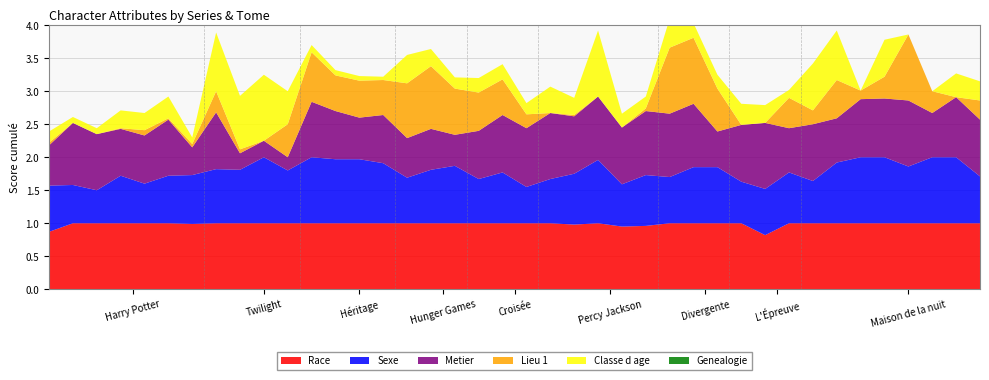

Reading left to right, transcribe all the data shown in this chart.

Sexe: 0=0.7	1=0.6	2=0.5	3=0.7	4=0.6	5=0.7	6=0.7	7=0.8	8=0.8	9=1.0	10=0.8	11=1.0	12=1.0	13=1.0	14=0.9	15=0.7	16=0.8	17=0.9	18=0.7	19=0.8	20=0.6	21=0.7	22=0.8	23=1.0	24=0.6	25=0.8	26=0.7	27=0.8	28=0.8	29=0.6	30=0.7	31=0.8	32=0.6	33=0.9	34=1.0	35=1.0	36=0.9	37=1.0	38=1.0	39=0.7
Classe d age: 0=0.2	1=0.1	2=0.1	3=0.3	4=0.3	5=0.3	6=0.1	7=0.9	8=0.8	9=1.0	10=0.5	11=0.1	12=0.1	13=0.1	14=0.1	15=0.4	16=0.3	17=0.2	18=0.2	19=0.2	20=0.2	21=0.4	22=0.3	23=1.0	24=0.2	25=0.2	26=0.4	27=0.2	28=0.2	29=0.3	30=0.3	31=0.1	32=0.7	33=0.8	34=0.0	35=0.6	36=0.0	37=0.0	38=0.4	39=0.3
Metier: 0=0.6	1=0.9	2=0.8	3=0.7	4=0.7	5=0.8	6=0.4	7=0.9	8=0.2	9=0.2	10=0.2	11=0.8	12=0.7	13=0.6	14=0.7	15=0.6	16=0.6	17=0.5	18=0.7	19=0.9	20=0.9	21=1.0	22=0.9	23=1.0	24=0.9	25=1.0	26=1.0	27=1.0	28=0.5	29=0.9	30=1.0	31=0.7	32=0.9	33=0.7	34=0.9	35=0.9	36=1.0	37=0.7	38=0.9	39=0.9
Genealogie: 0=0.0	1=0.0	2=0.0	3=0.0	4=0.0	5=0.0	6=0.0	7=0.0	8=0.0	9=0.0	10=0.0	11=0.0	12=0.0	13=0.0	14=0.0	15=0.0	16=0.0	17=0.0	18=0.0	19=0.0	20=0.0	21=0.0	22=0.0	23=0.0	24=0.0	25=0.0	26=0.0	27=0.0	28=0.0	29=0.0	30=0.0	31=0.0	32=0.0	33=0.0	34=0.0	35=0.0	36=0.0	37=0.0	38=0.0	39=0.0
Lieu 1: 0=0.0	1=0.0	2=0.0	3=0.0	4=0.1	5=0.0	6=0.1	7=0.3	8=0.1	9=0.0	10=0.5	11=0.8	12=0.5	13=0.6	14=0.5	15=0.8	16=0.9	17=0.7	18=0.6	19=0.5	20=0.2	21=0.0	22=0.0	23=0.0	24=0.0	25=0.0	26=1.0	27=1.0	28=0.7	29=0.0	30=0.0	31=0.5	32=0.2	33=0.6	34=0.1	35=0.3	36=1.0	37=0.3	38=0.0	39=0.3
Race: 0=0.9	1=1.0	2=1.0	3=1.0	4=1.0	5=1.0	6=1.0	7=1.0	8=1.0	9=1.0	10=1.0	11=1.0	12=1.0	13=1.0	14=1.0	15=1.0	16=1.0	17=1.0	18=1.0	19=1.0	20=1.0	21=1.0	22=1.0	23=1.0	24=0.9	25=1.0	26=1.0	27=1.0	28=1.0	29=1.0	30=0.8	31=1.0	32=1.0	33=1.0	34=1.0	35=1.0	36=1.0	37=1.0	38=1.0	39=1.0